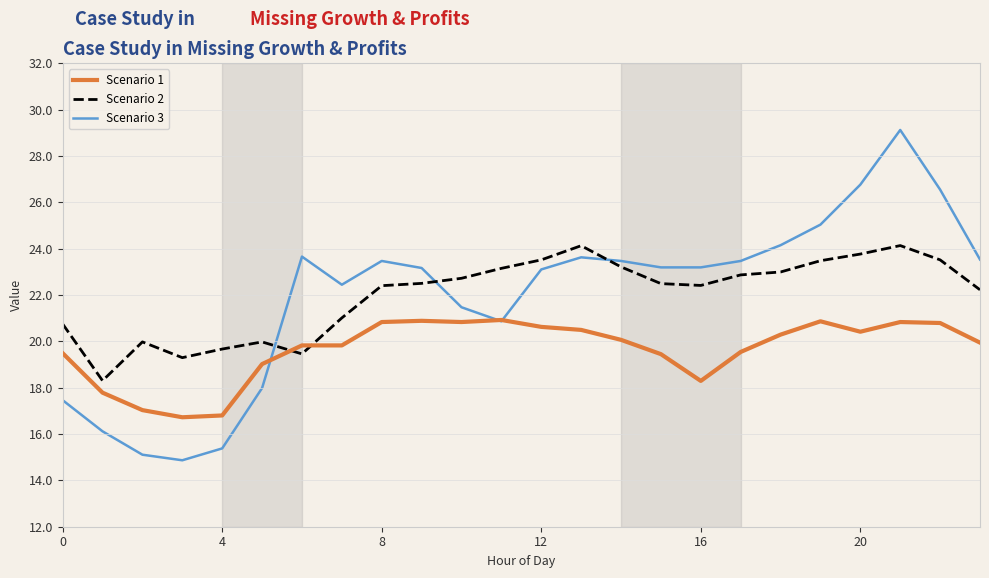

Rank the series by their maximum value, from highest to lowest.

Scenario 3, Scenario 2, Scenario 1